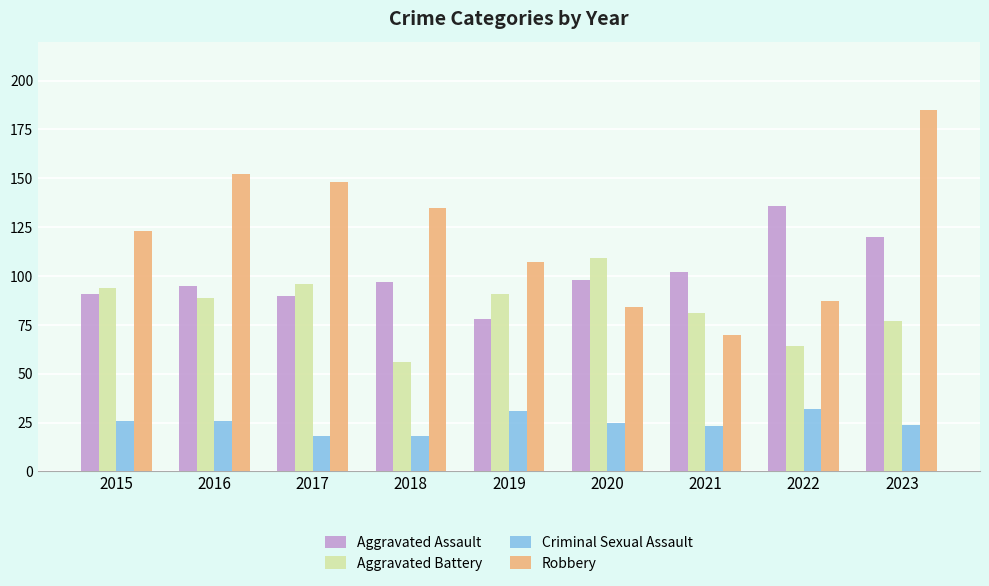

True or false: Criminal Sexual Assault has a value of 25 at 2020.

True